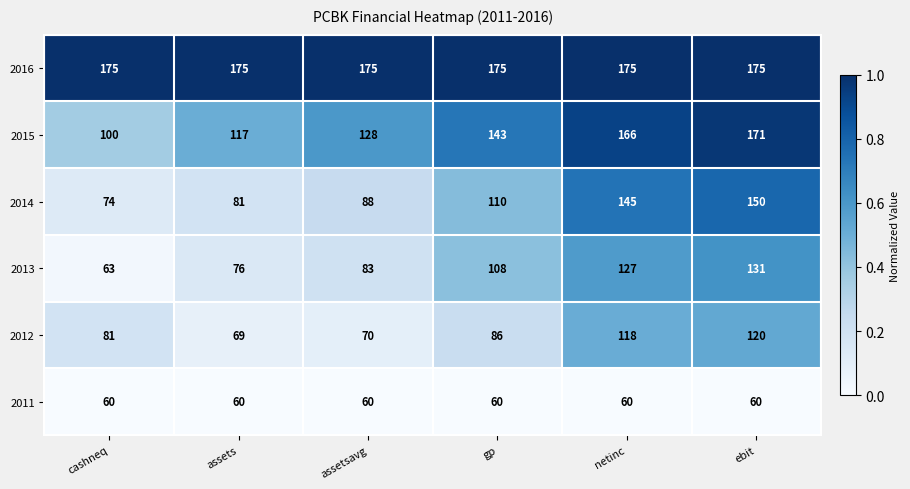

List the series in order of their peak value, lowest first.

2011, 2012, 2013, 2014, 2015, 2016